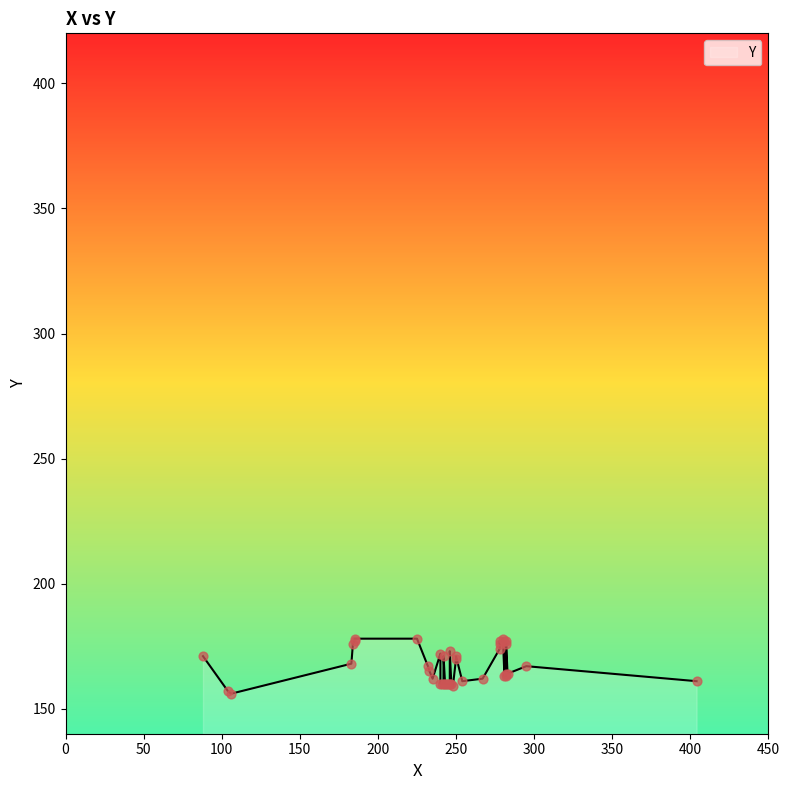

What is the ratio of the value at 28 to the value at 4?

1.1